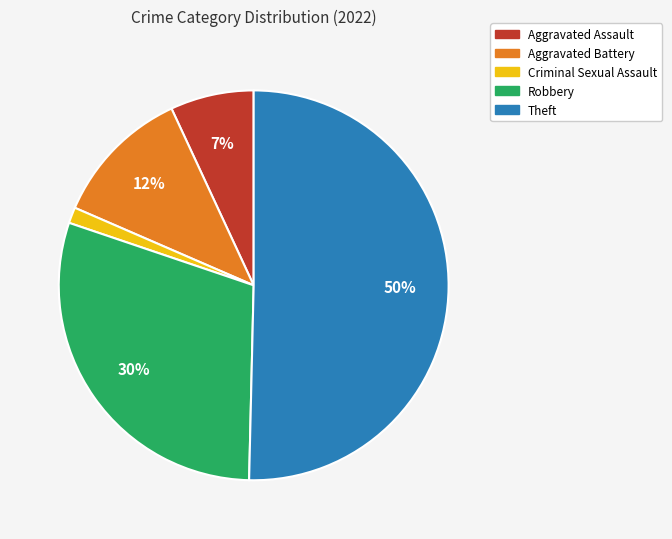

Count the number of slices in the pie.

5